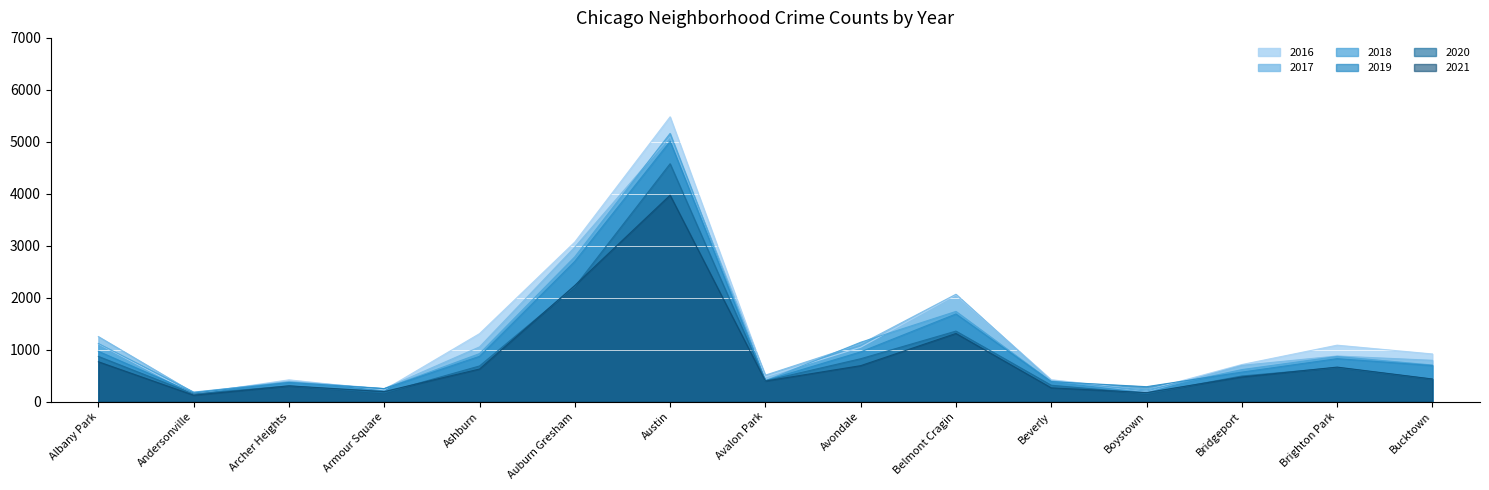

How many interior local valleys does the 2019 series have?

4